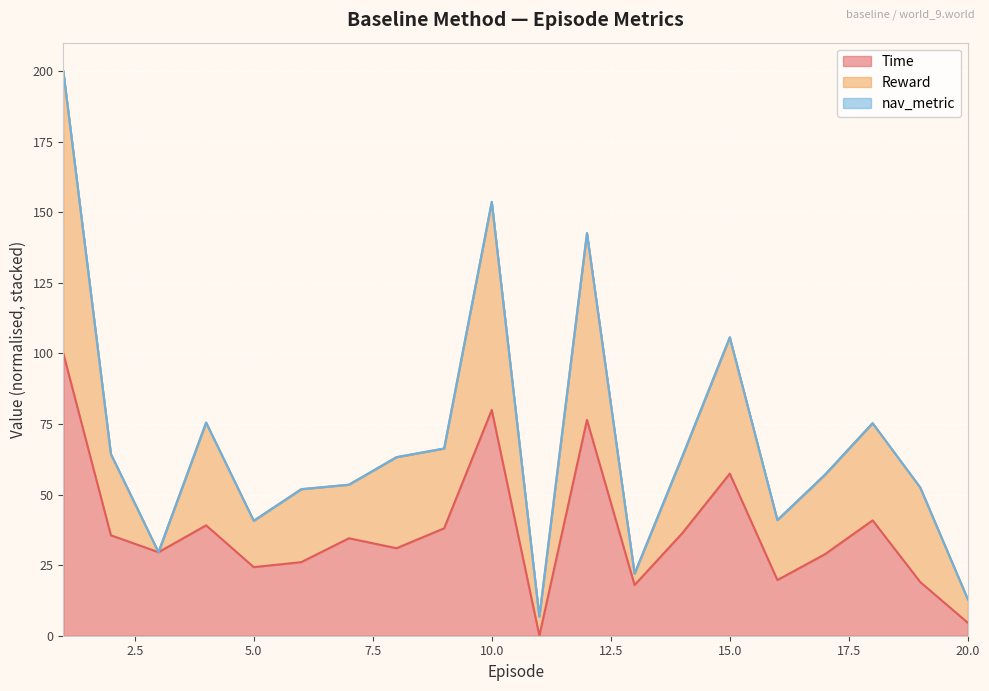

True or false: Reward and Time cross at least once.

False